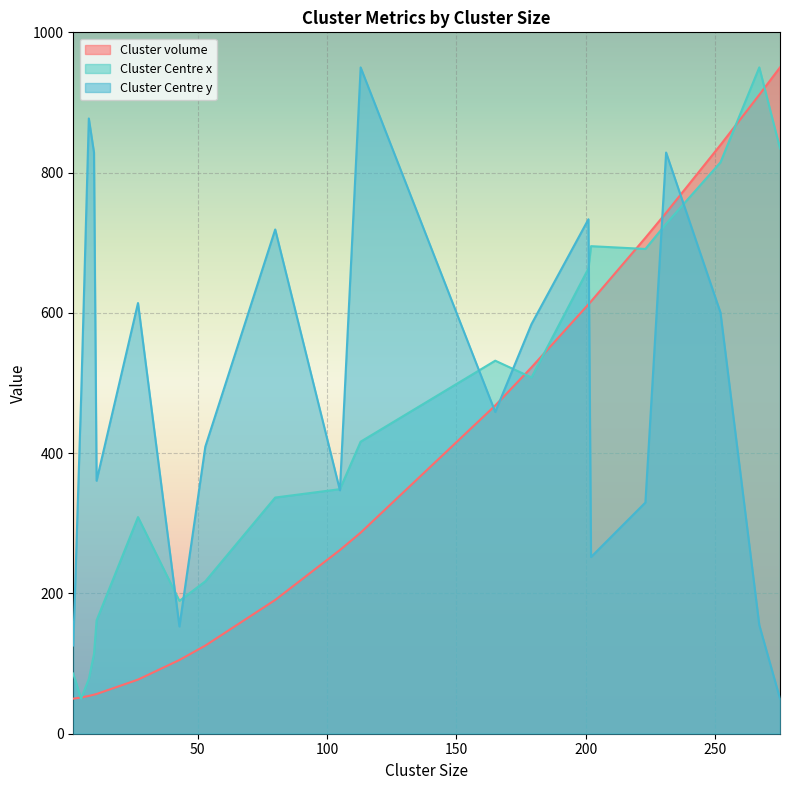

What is the spread (max minus min) of values at 8?

823.3